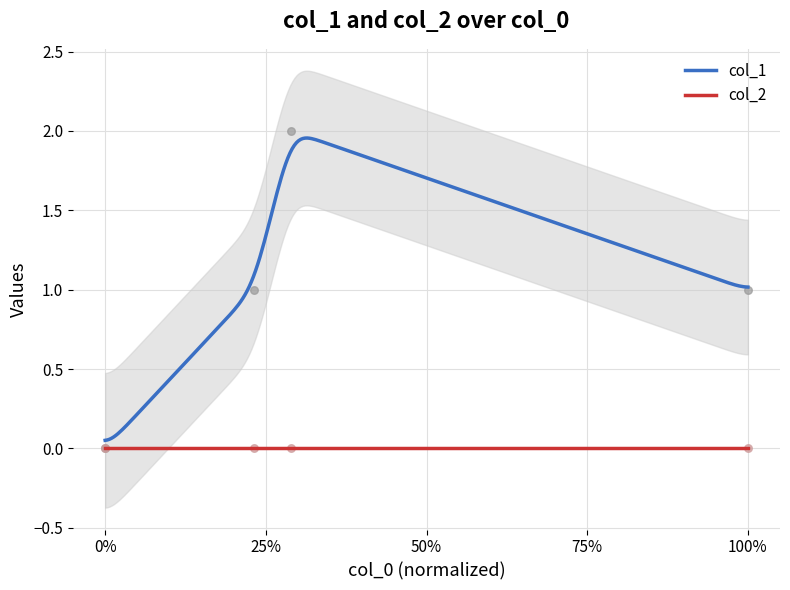

Approximately how many times larger is the value at 1509502506 compared to 1510082191?

0.5